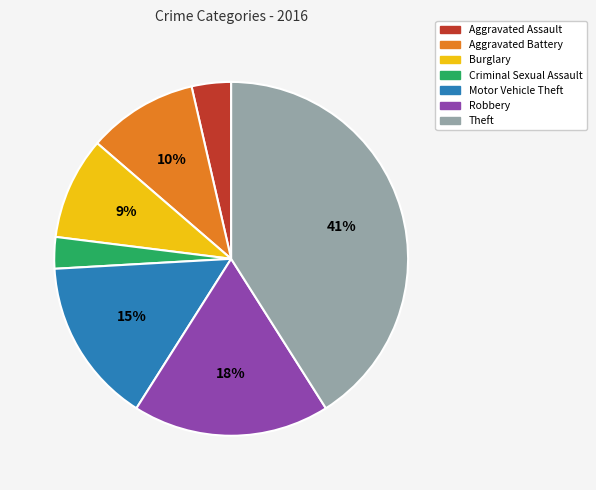

How many segments does this pie chart have?

7